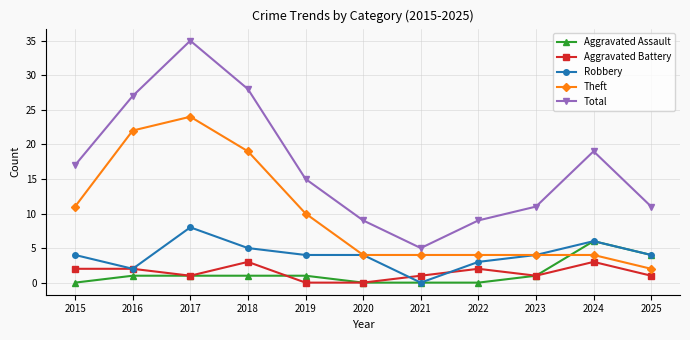

Which series has the largest range (max minus min)?

Total